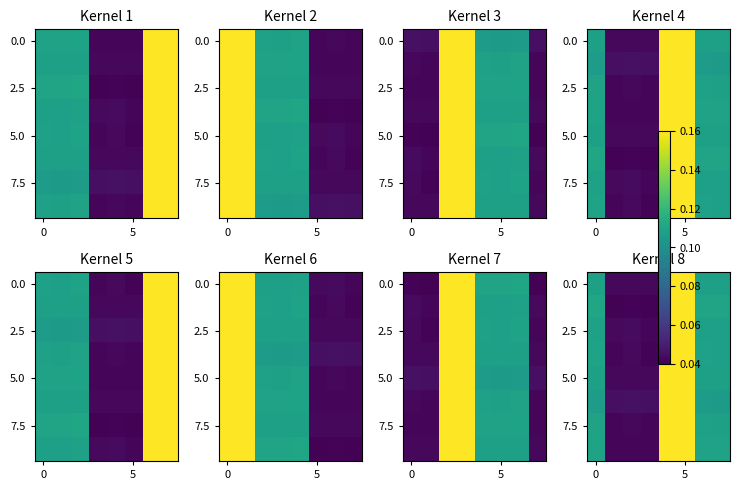

Count the 7.5 values in the range 0 to 1.

8